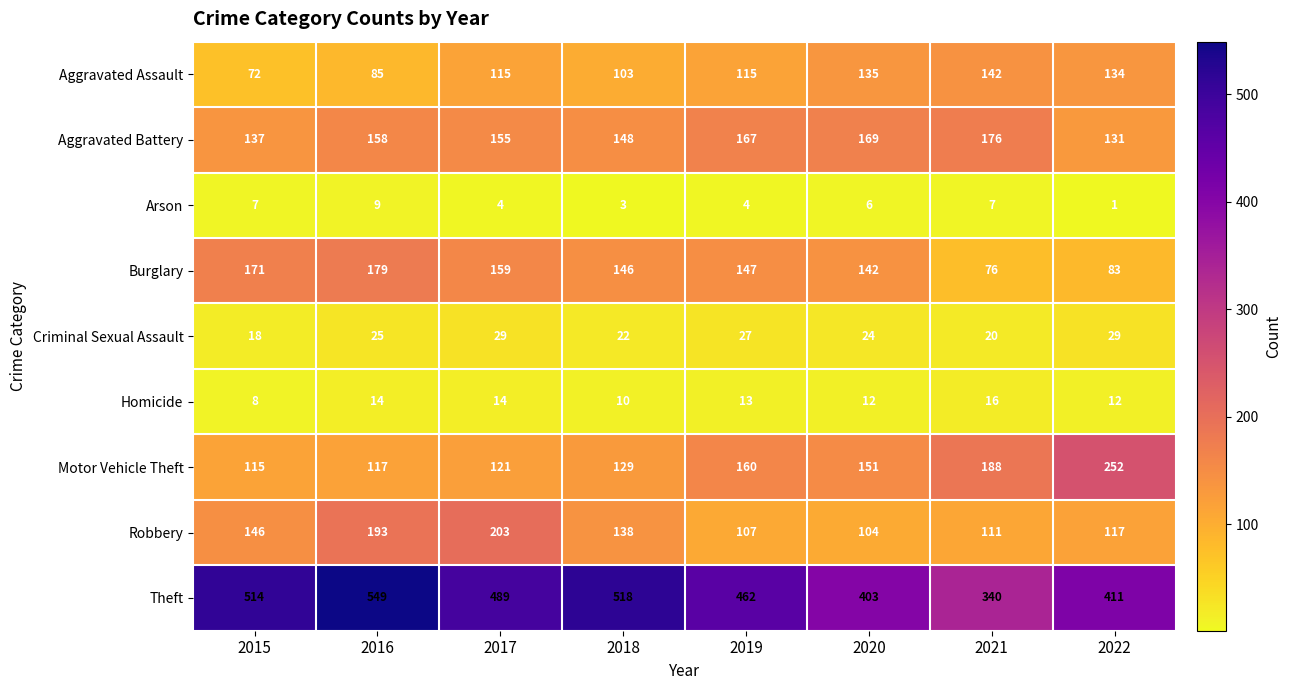

Which category has the highest value in the Aggravated Battery series?

2021